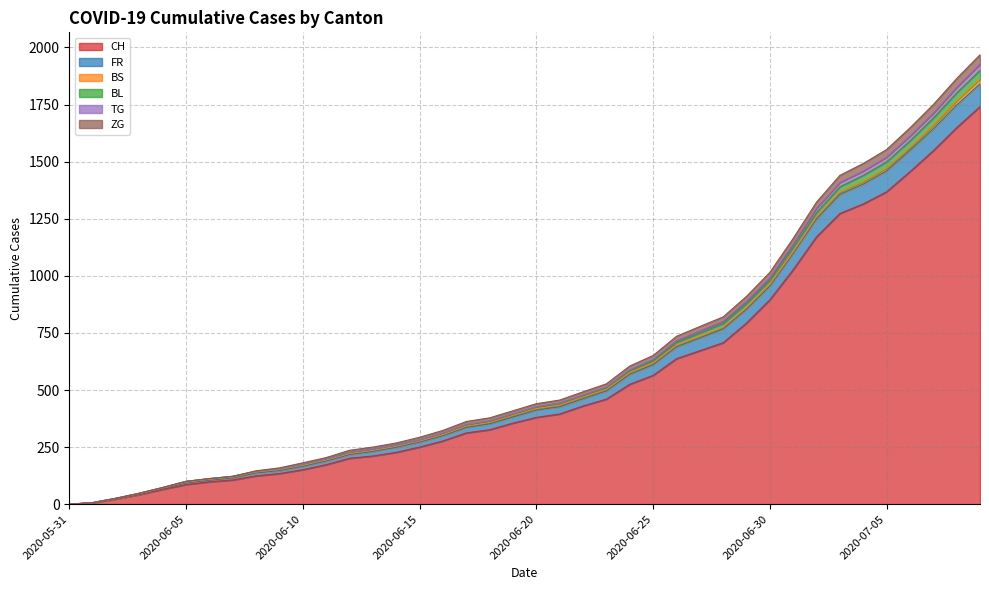

What is the difference between the maximum and second lowest values in the ZG series?

1961